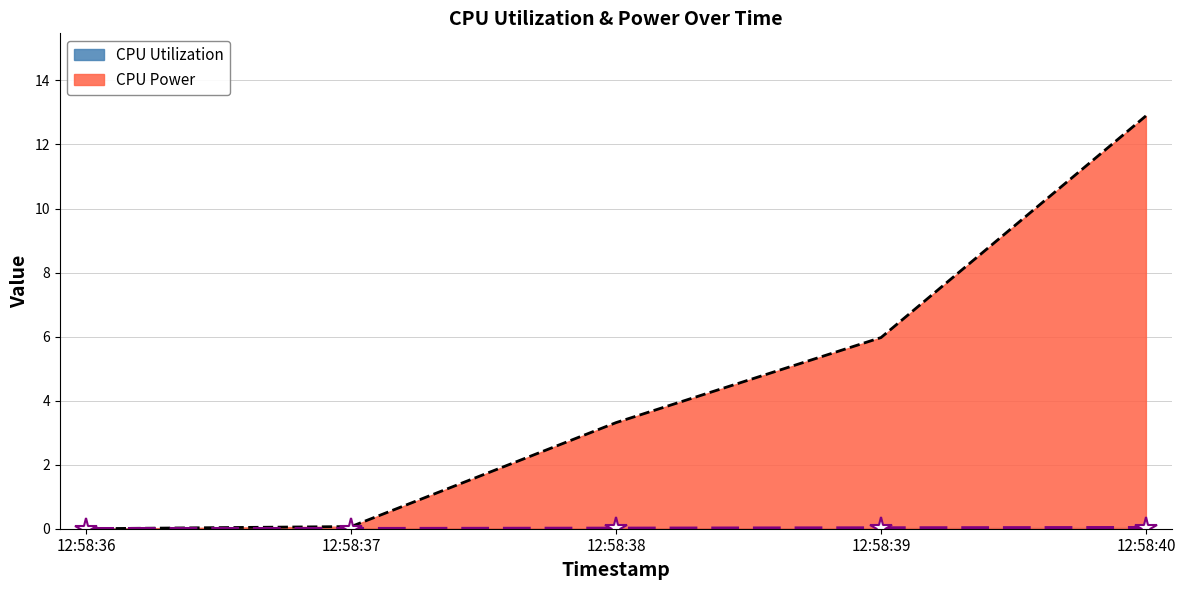

Which series changed the most between 12:58:38 and 12:58:40?

CPU Power